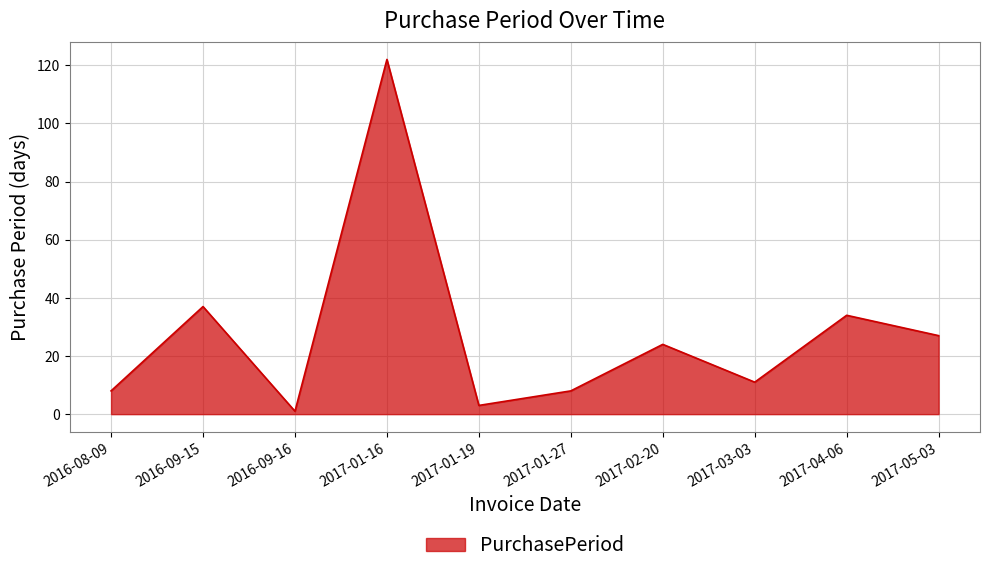

What is the ratio of the value at 2017-05-03 to the value at 2017-01-27?

3.4